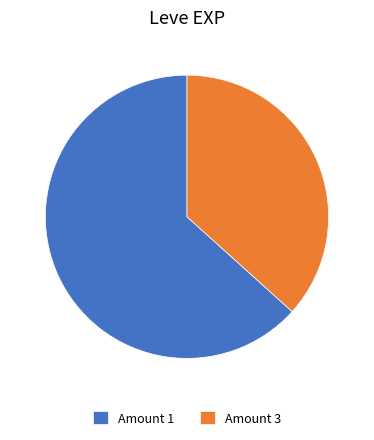

Is the sum of Amount 3 and Amount 1 greater than half?

Yes